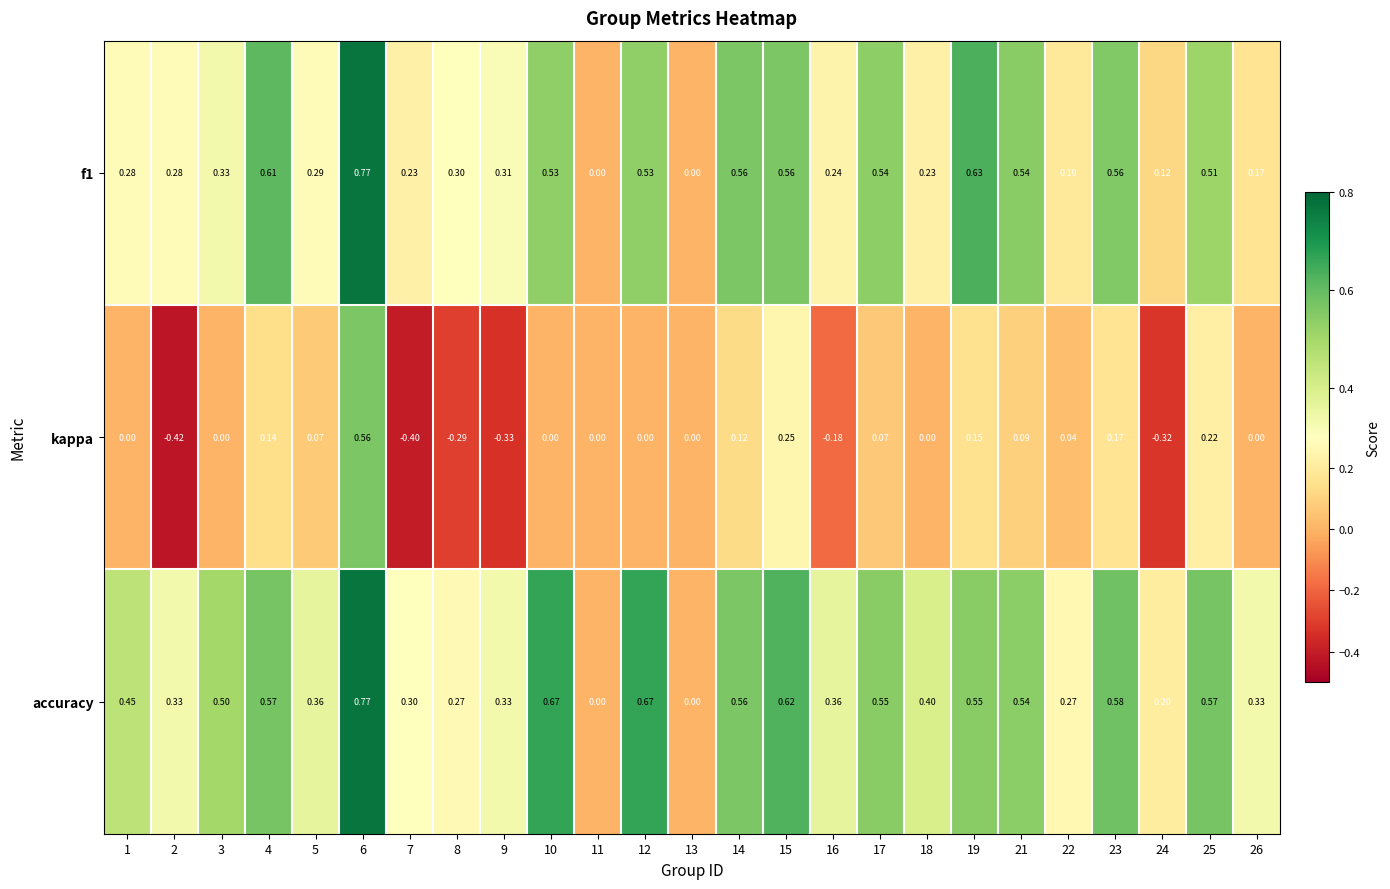

How many data points does each series have?

25